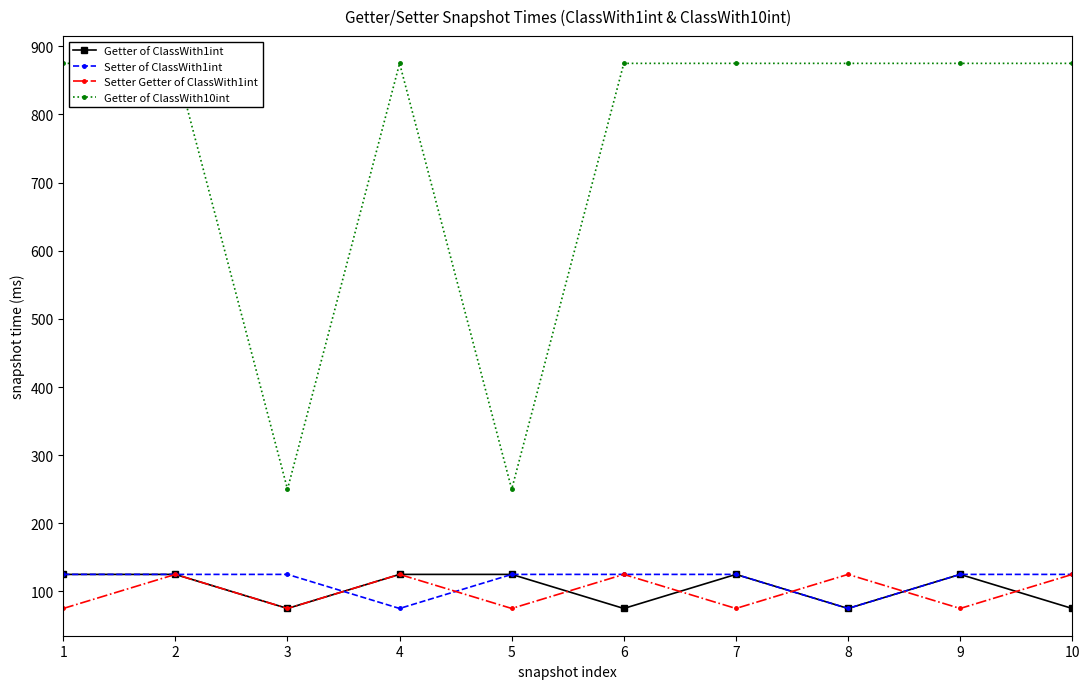

What is the value of the Setter of ClassWith1int point at the 5th from the left?

125